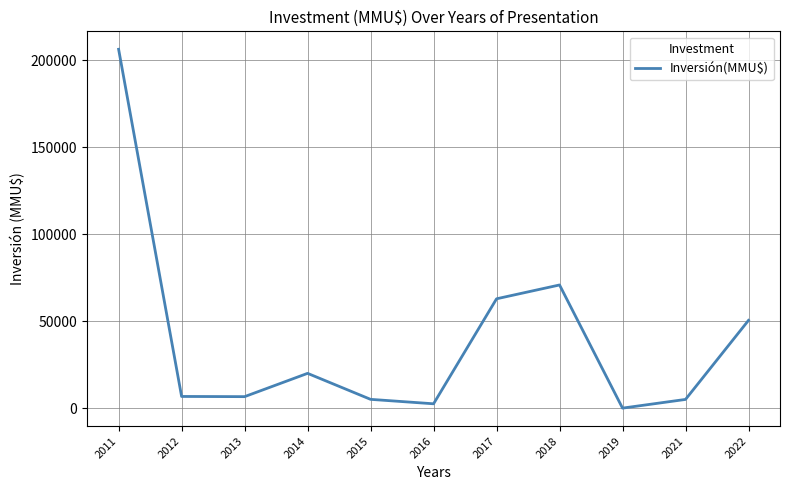

At which label does the data first exceed 6710?

2011